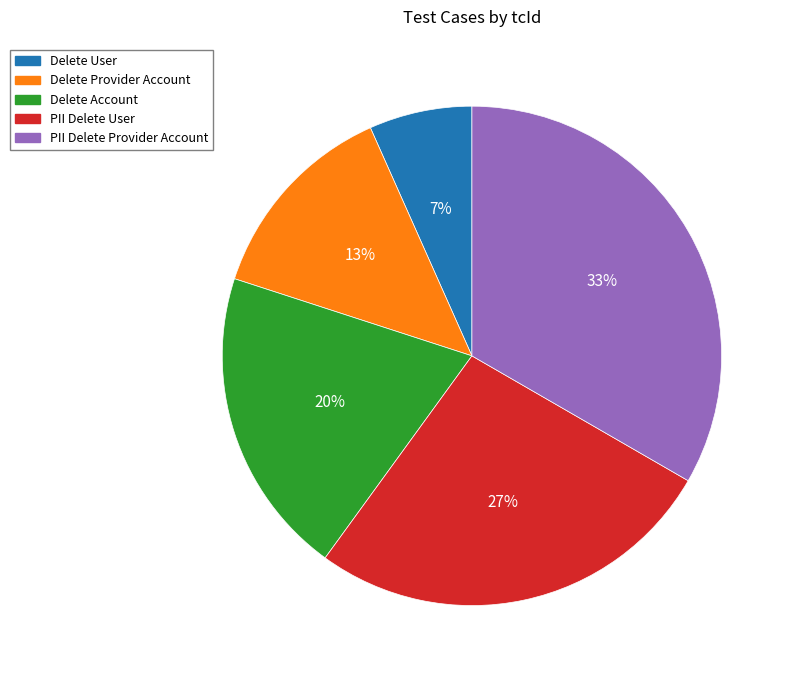

To the nearest percent, what portion does PII Delete Provider Account represent?

33%